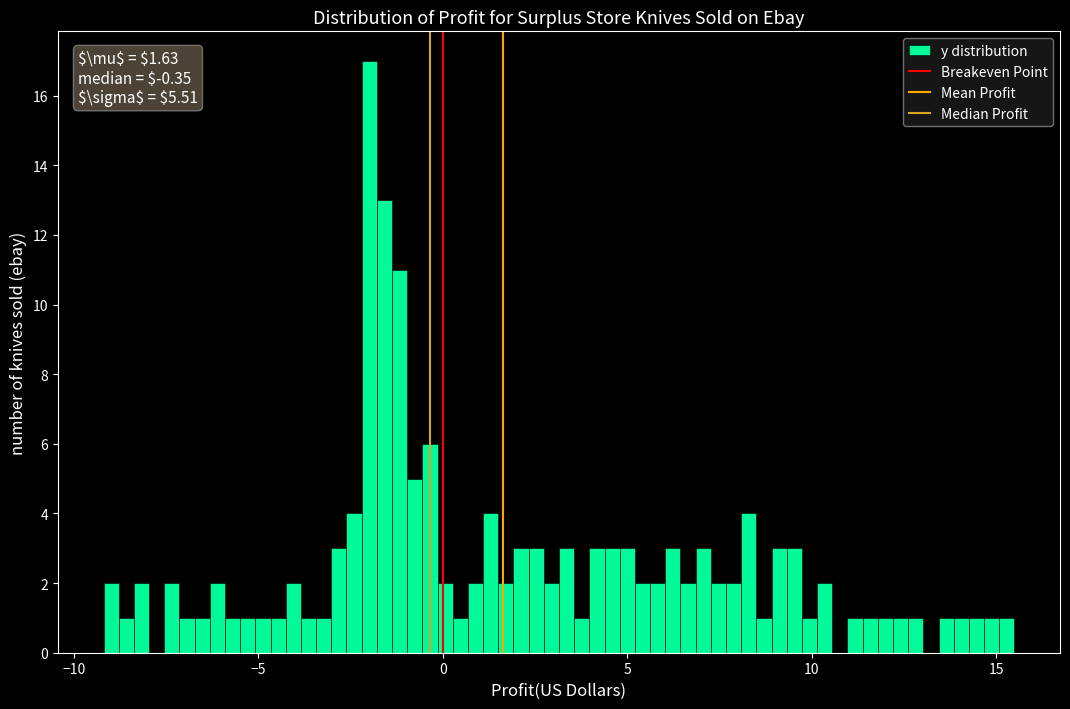

Around what value on the x-axis is the tallest bar? Give the approximate position of its centre, as read against the axis.

-2.0